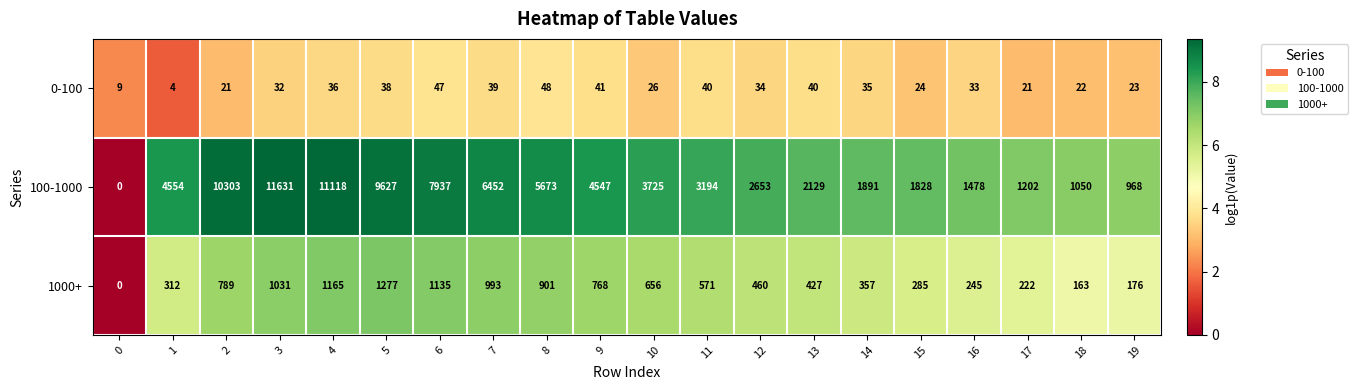

What is the total value across all series at 9?

5356